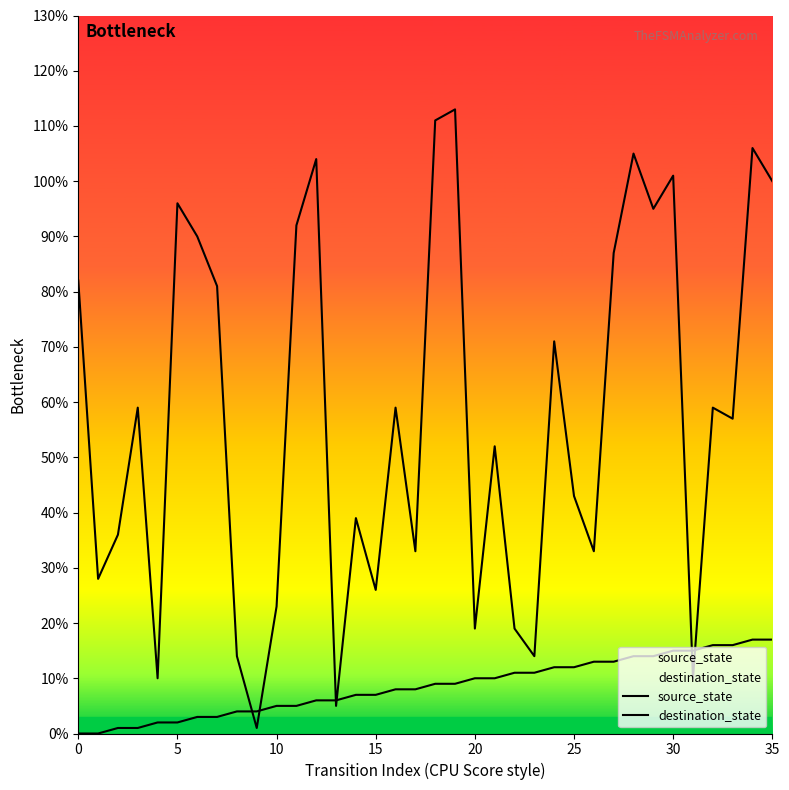

In destination_state, how many points are higher than both neighbors (excluding endpoints)?

12